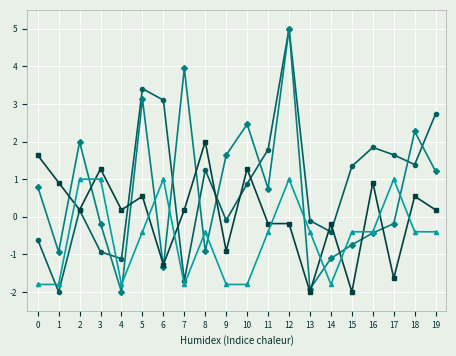

What is the spread (max minus min) of values at 4?

2.2